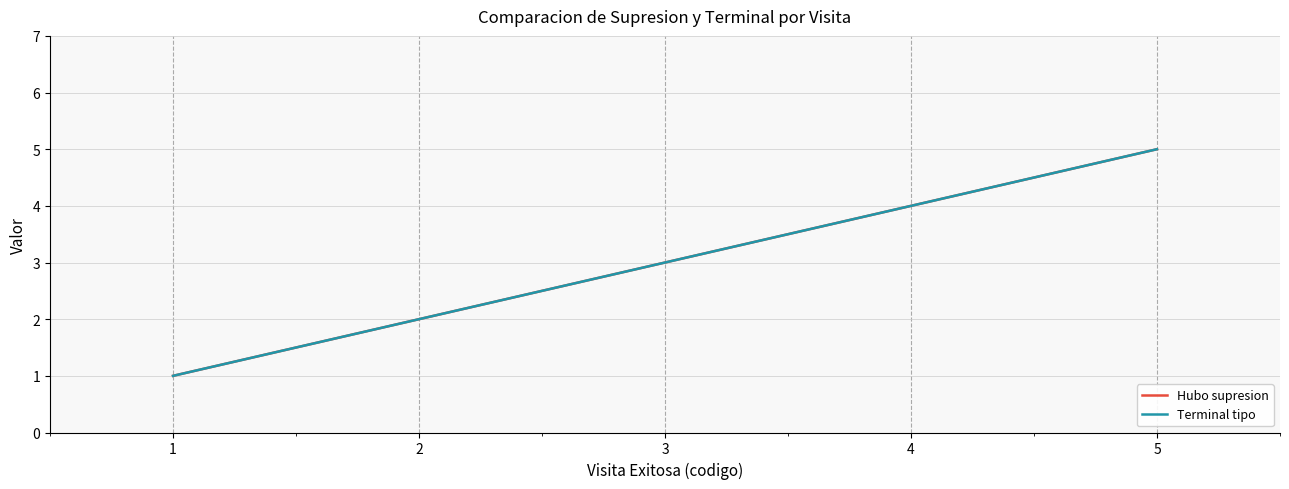

Where does the Terminal tipo series first go above 3?

4